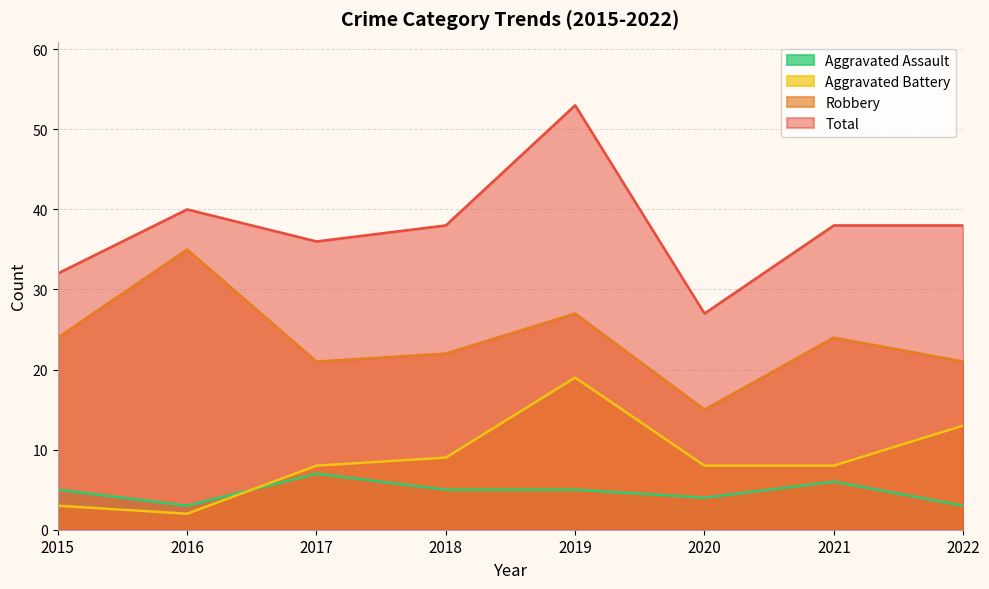

Reading right to left, extract all data points from this chart.

Aggravated Assault: 2022=3	2021=6	2020=4	2019=5	2018=5	2017=7	2016=3	2015=5
Aggravated Battery: 2022=13	2021=8	2020=8	2019=19	2018=9	2017=8	2016=2	2015=3
Robbery: 2022=21	2021=24	2020=15	2019=27	2018=22	2017=21	2016=35	2015=24
Total: 2022=38	2021=38	2020=27	2019=53	2018=38	2017=36	2016=40	2015=32